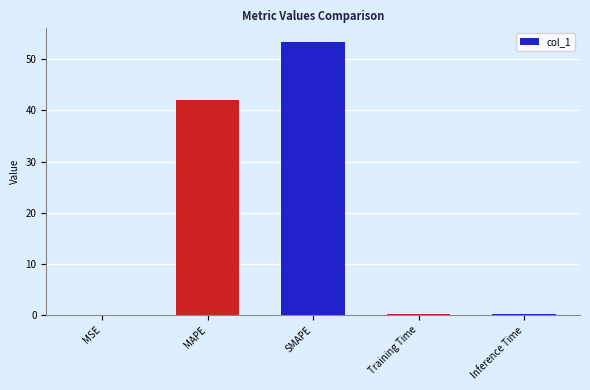

Which has a higher value, MSE or MAPE?

MAPE